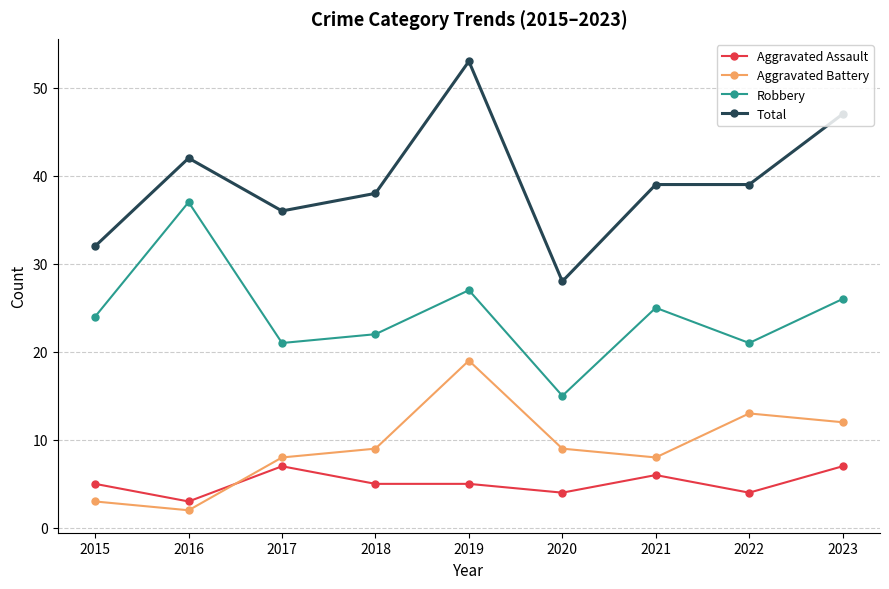

Which label corresponds to the largest value in the chart?

2019